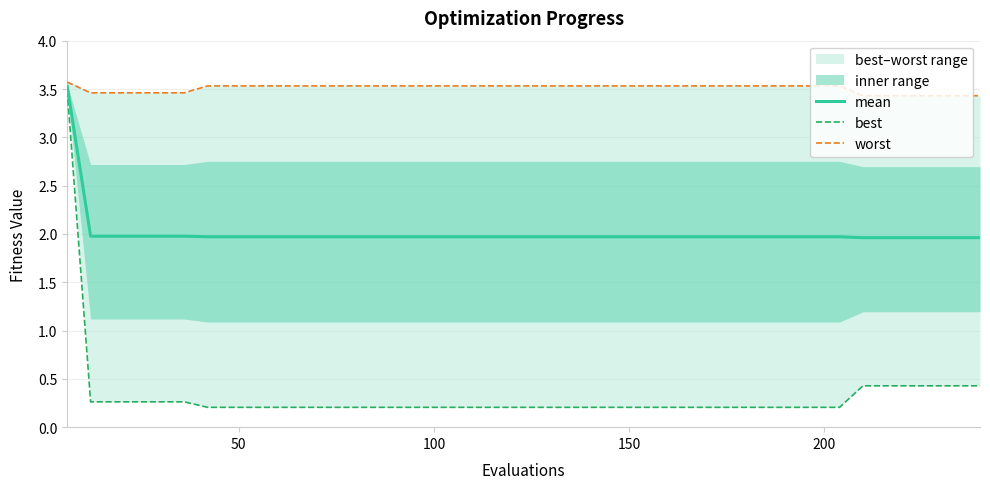

What is the maximum value for mean?

3.5